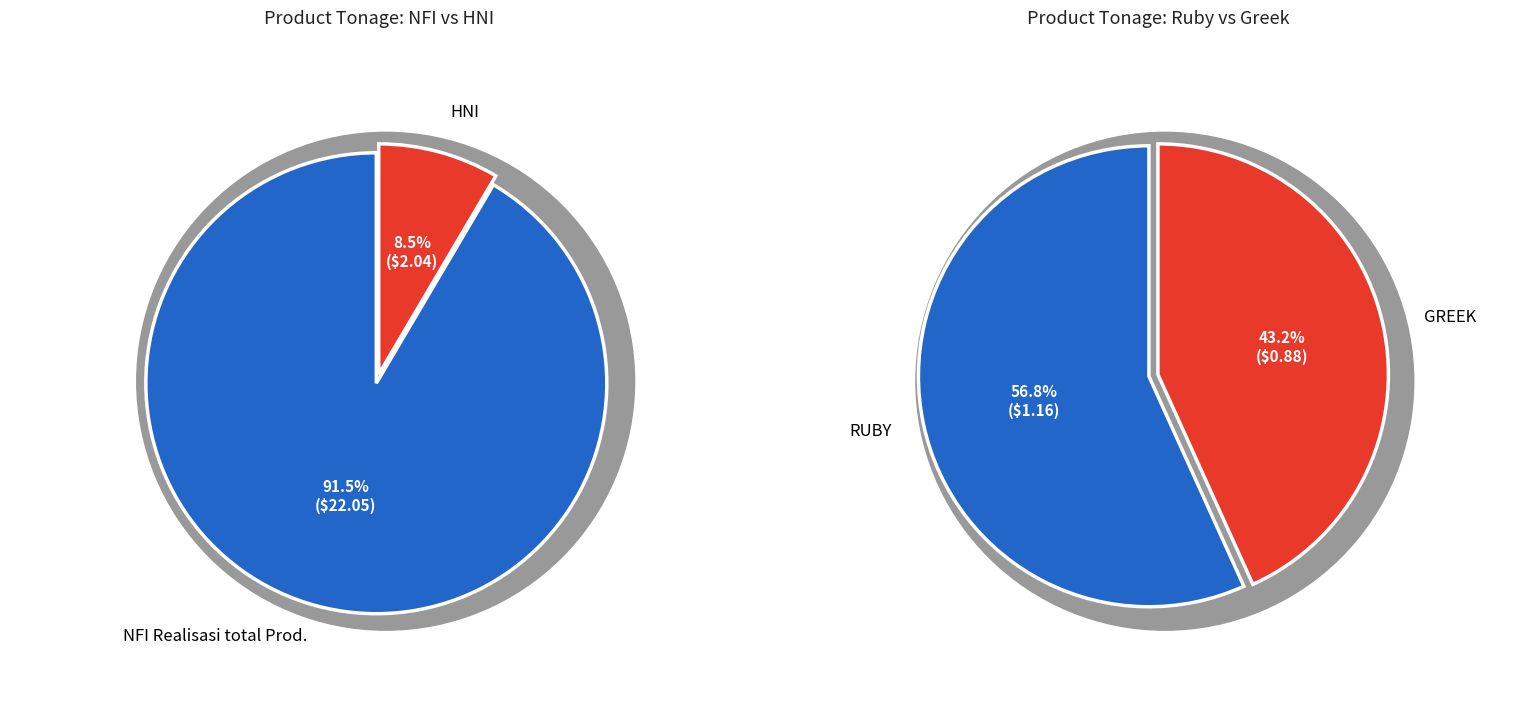

What is the ratio of the value at HNI to the value at NFI Realisasi total Prod.?

0.1